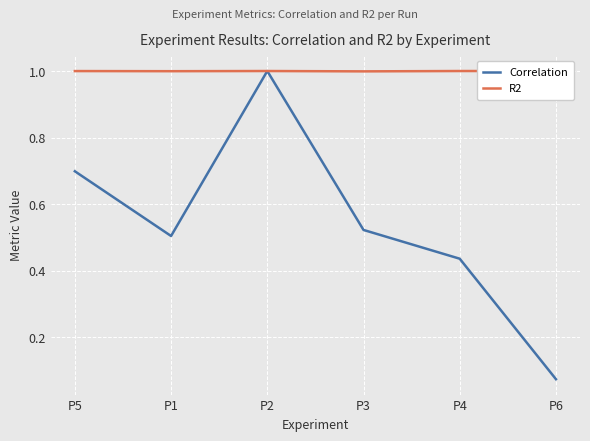

What position from the right is P4?

2